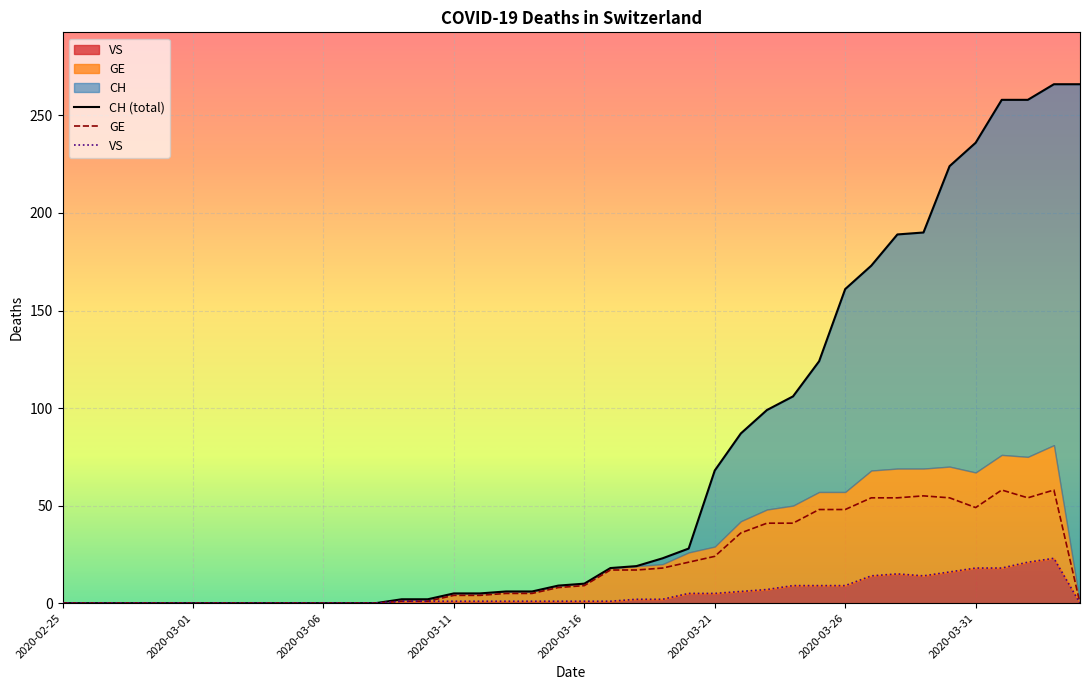

The value of GE at 2020-03-12 is 1. True or false?

False